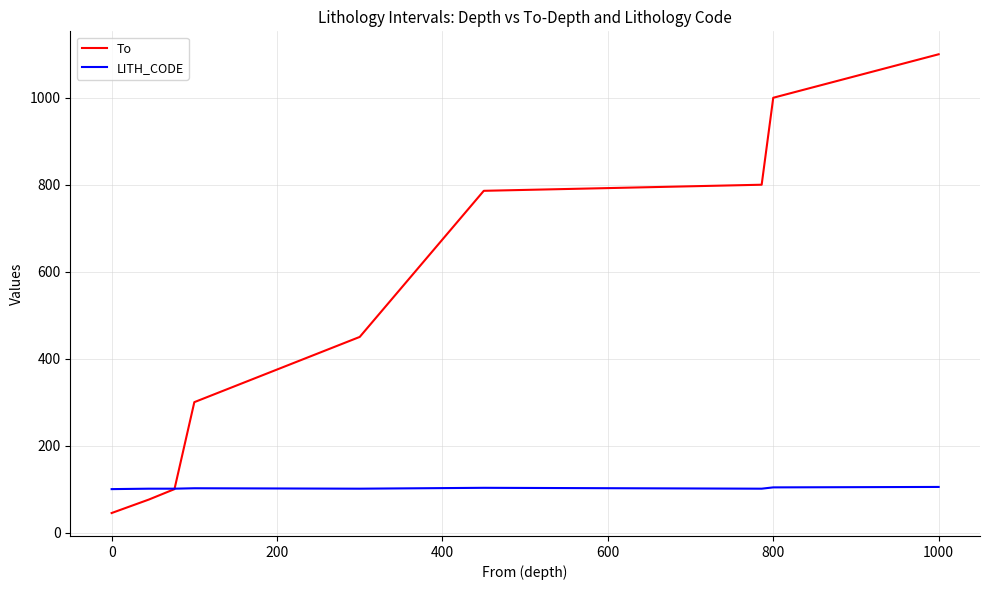

What is the greatest value displayed?

1100